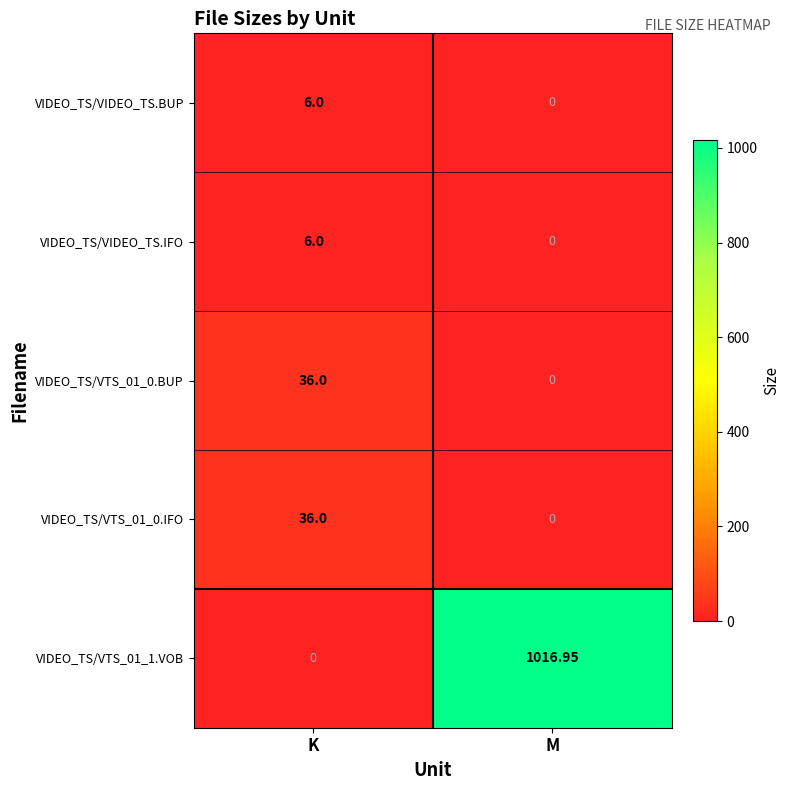

Which label corresponds to the largest value in the chart?

M